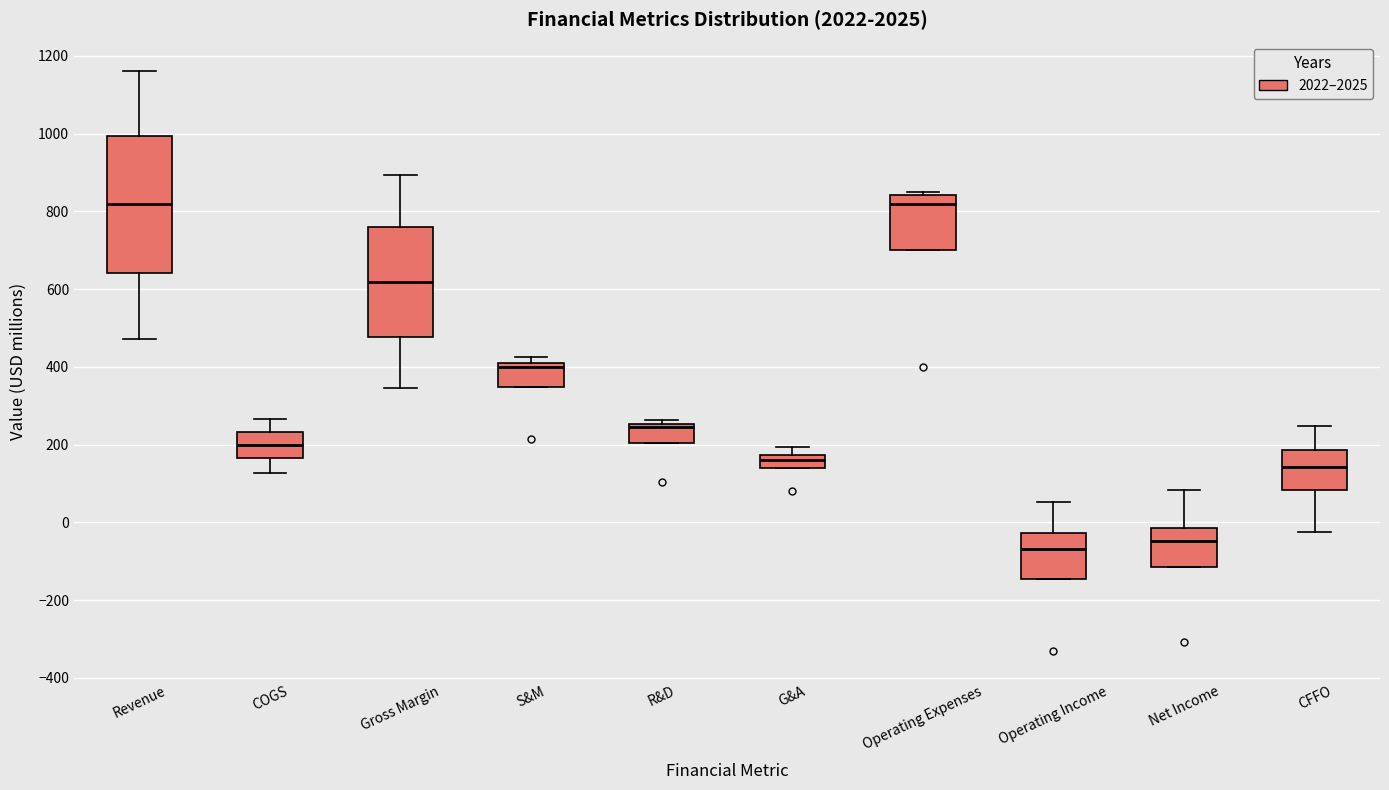

Which box is the tallest, from its lower edge to its upper edge?

Revenue